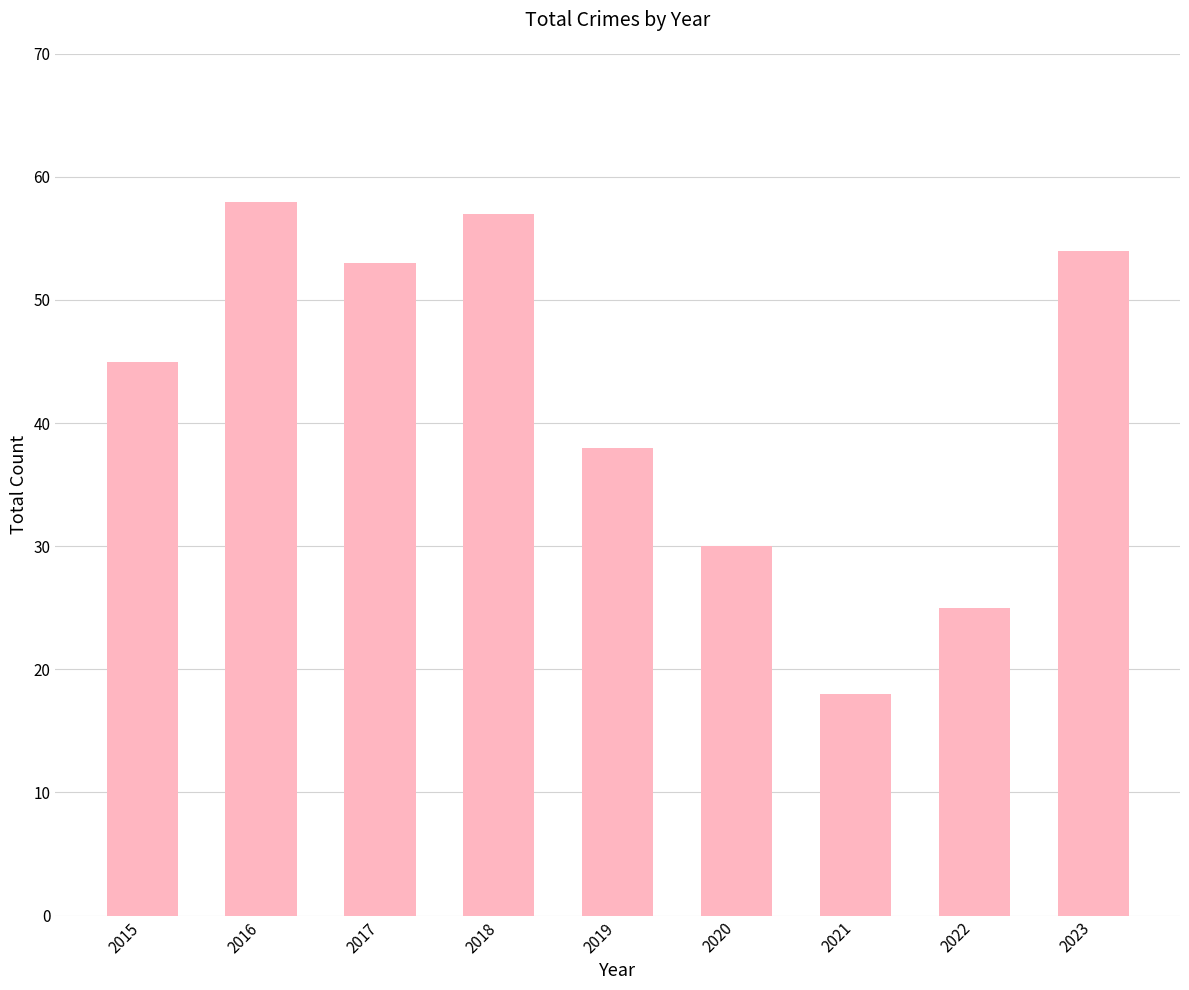

What is the difference between the second highest and minimum values?

39